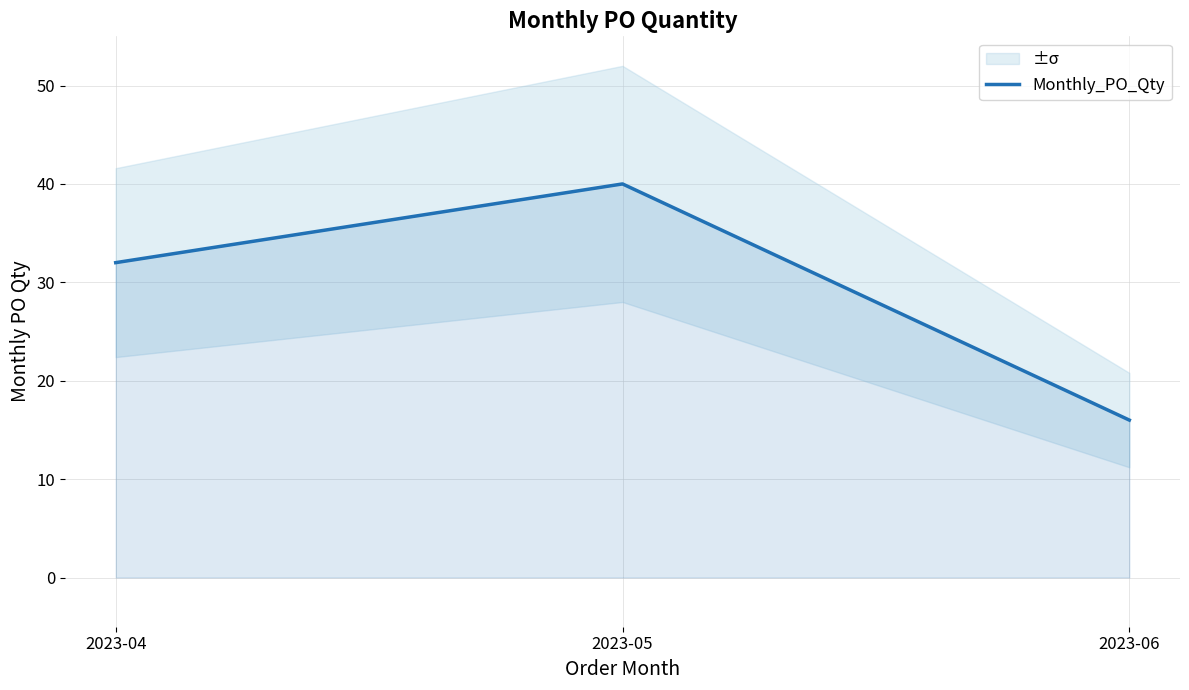

What is the ratio of the value at 2023-06 to the value at 2023-04?

0.5